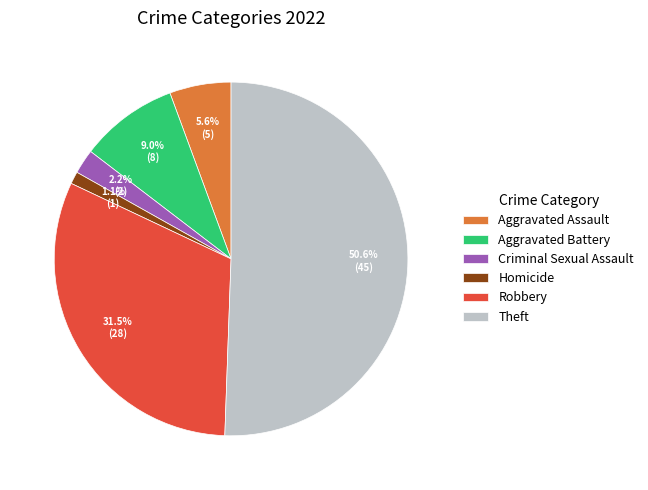

Between Theft and Aggravated Battery, which is larger?

Theft